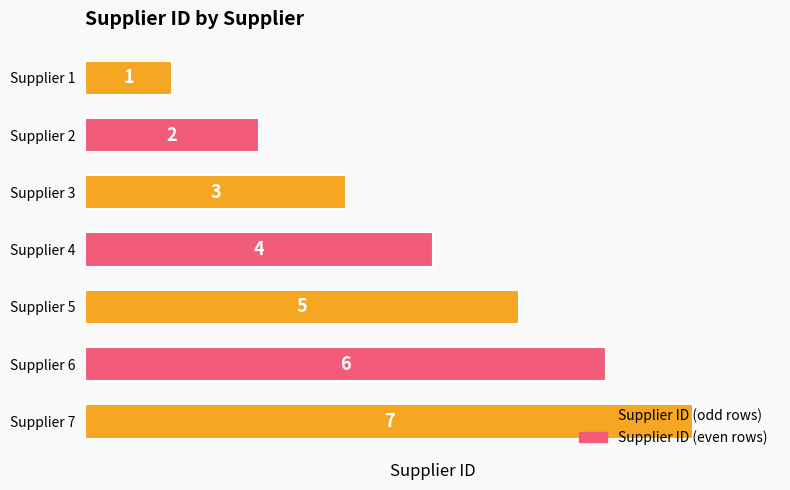

What is the value of the 5th bar from the top?

5